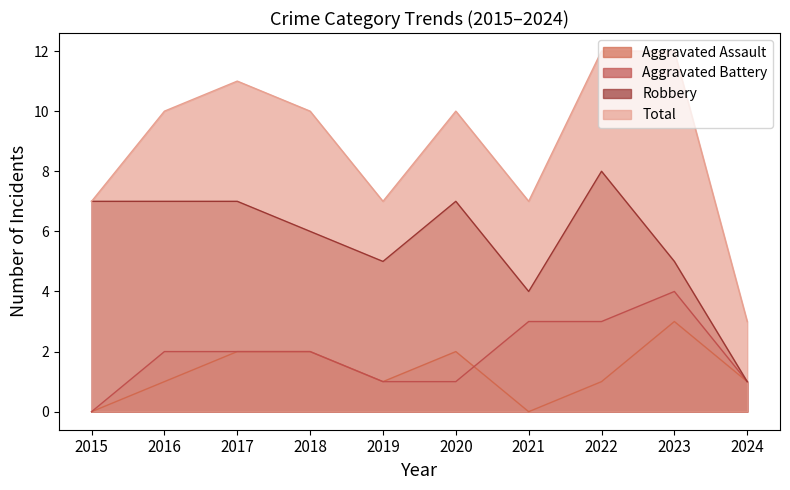

Which category has the highest value across all series?

2022